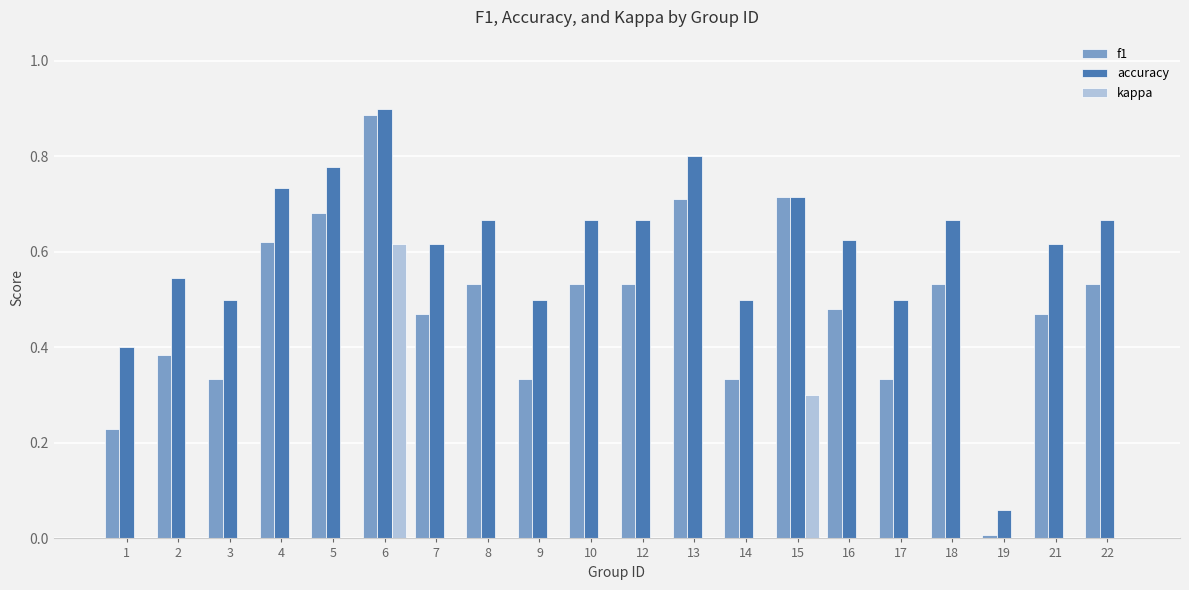

Is the value of kappa at 12 greater than the value of f1 at 10?

No